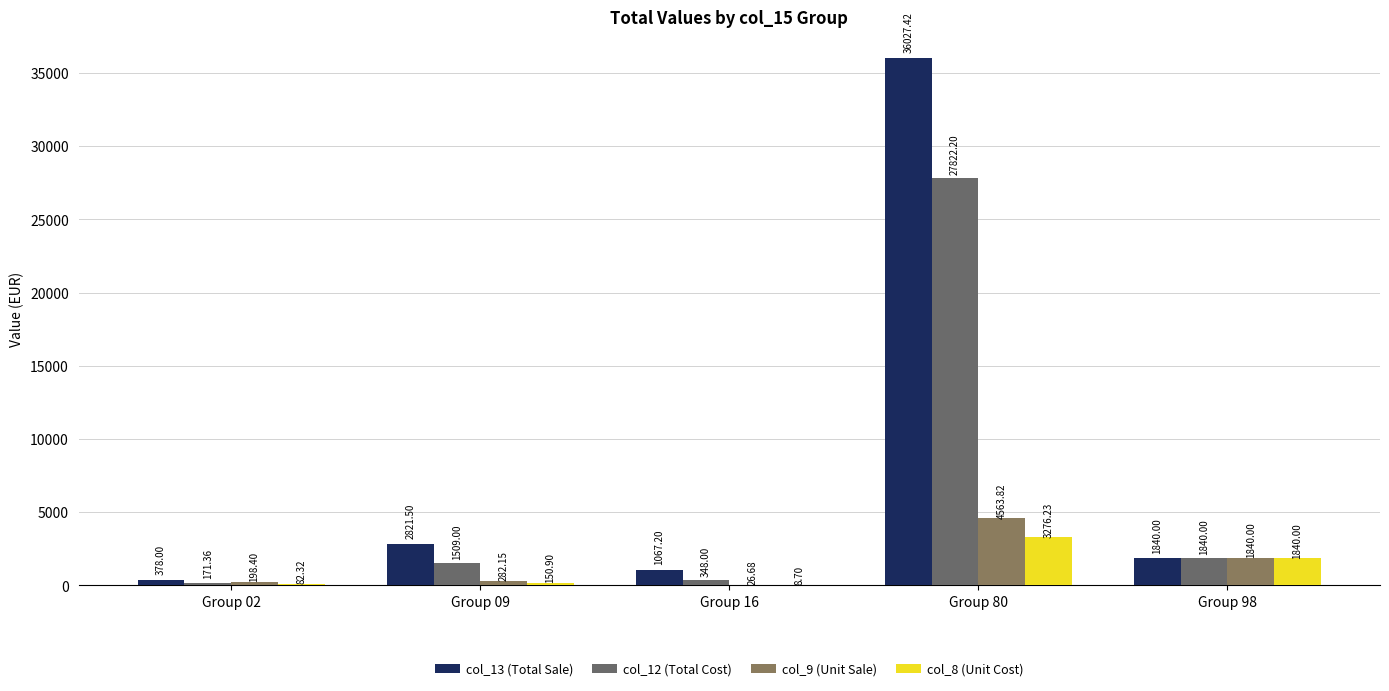

Rank the series at Group 02 from lowest to highest value.

col_8 (Unit Cost), col_12 (Total Cost), col_9 (Unit Sale), col_13 (Total Sale)